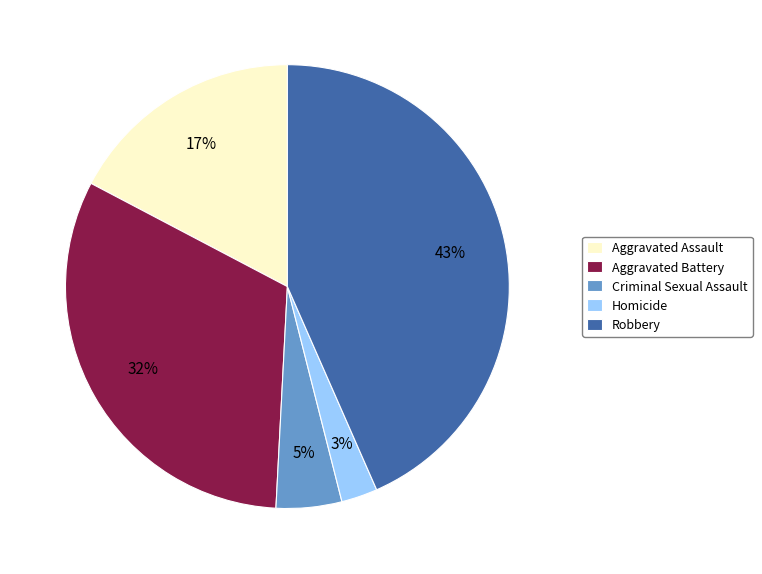

How many slices are in this pie chart?

5